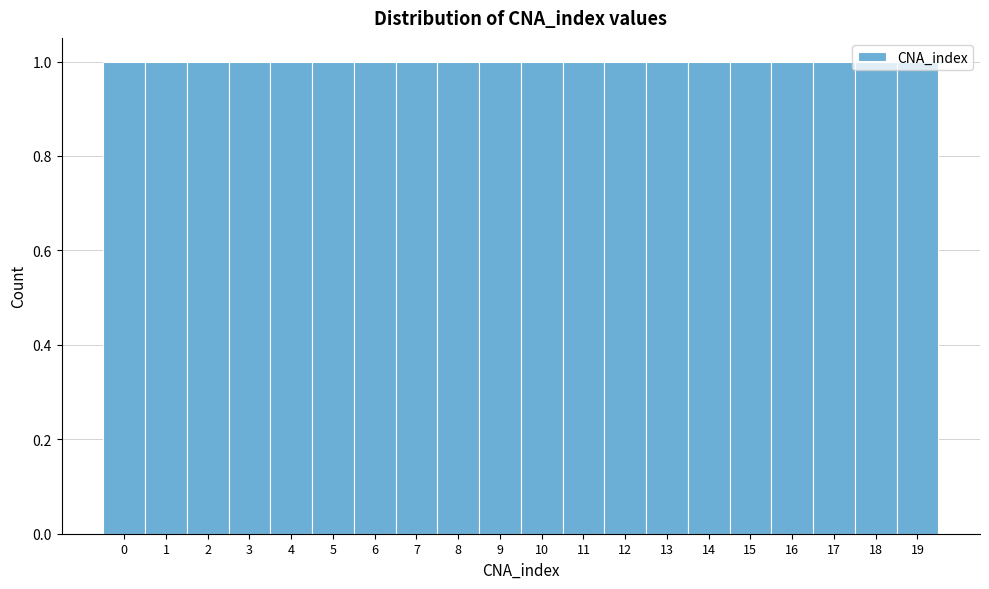

Reading left to right, transcribe this chart: for each bar, give the range it covers on the x-axis and its height. The values are not printed on the chart, so give them approximately, as read against the axis.

-0.5 to 0.5: 1
0.5 to 1.5: 1
1.5 to 2.5: 1
2.5 to 3.5: 1
3.5 to 4.5: 1
4.5 to 5.5: 1
5.5 to 6.5: 1
6.5 to 7.5: 1
7.5 to 8.5: 1
8.5 to 9.5: 1
9.5 to 10.5: 1
10.5 to 11.5: 1
11.5 to 12.5: 1
12.5 to 13.5: 1
13.5 to 14.5: 1
14.5 to 15.5: 1
15.5 to 16.5: 1
16.5 to 17.5: 1
17.5 to 18.5: 1
18.5 to 19.5: 1